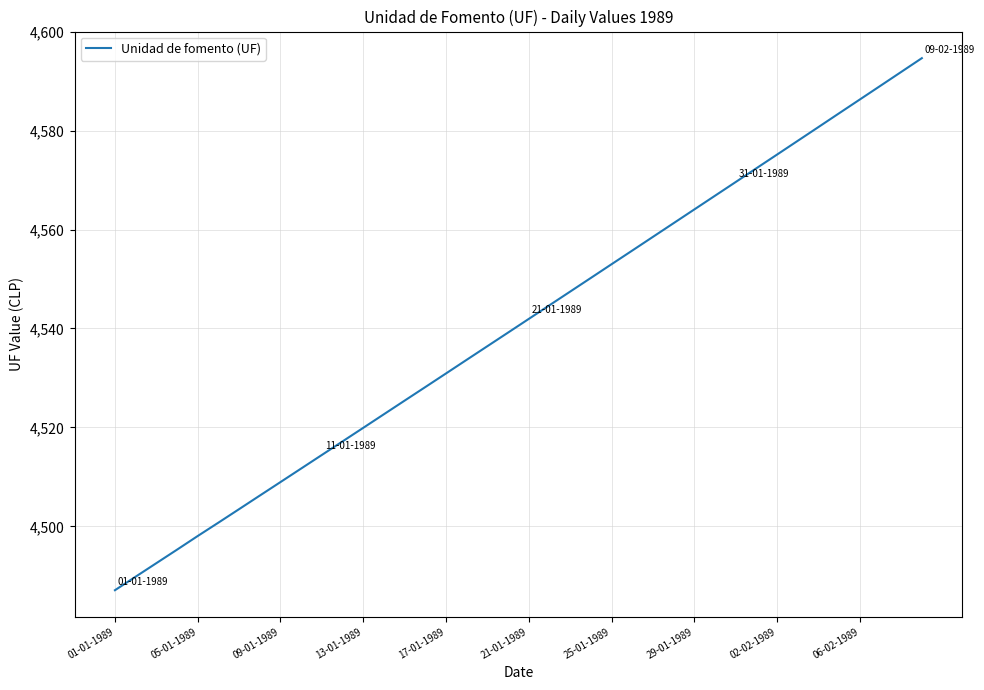

True or false: the data has more than 2 interior local peaks.

False